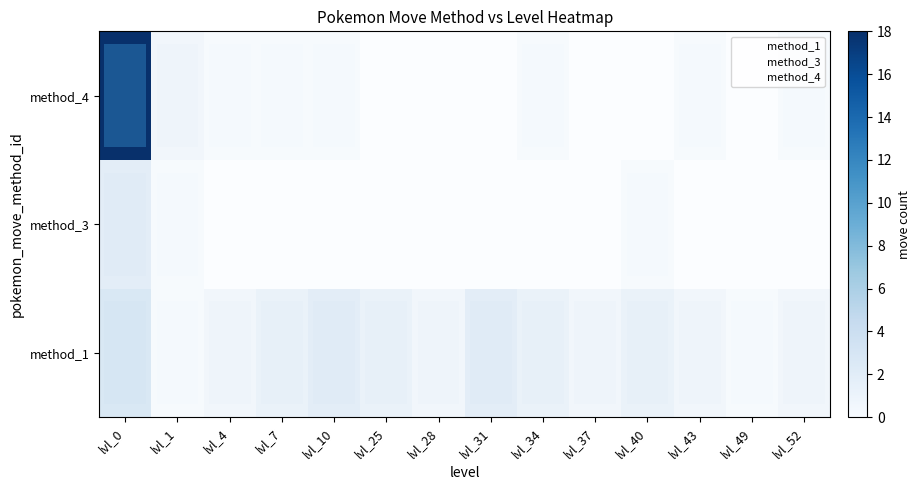

Which series changed the most between lvl_4 and lvl_25?

method_1